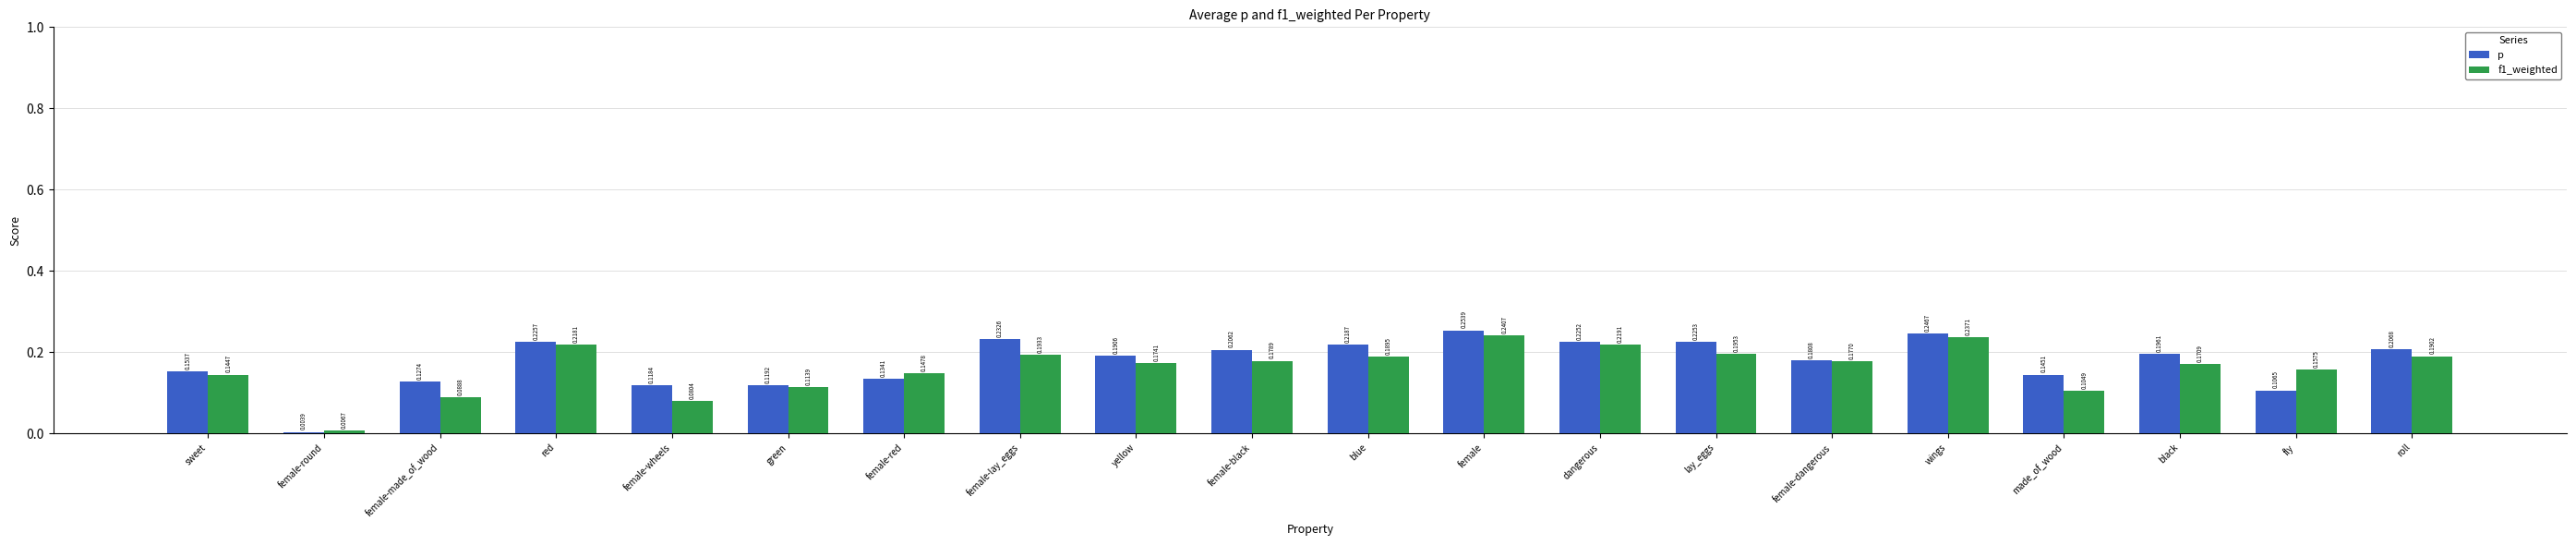

Which series changed the most between sweet and wings?

p